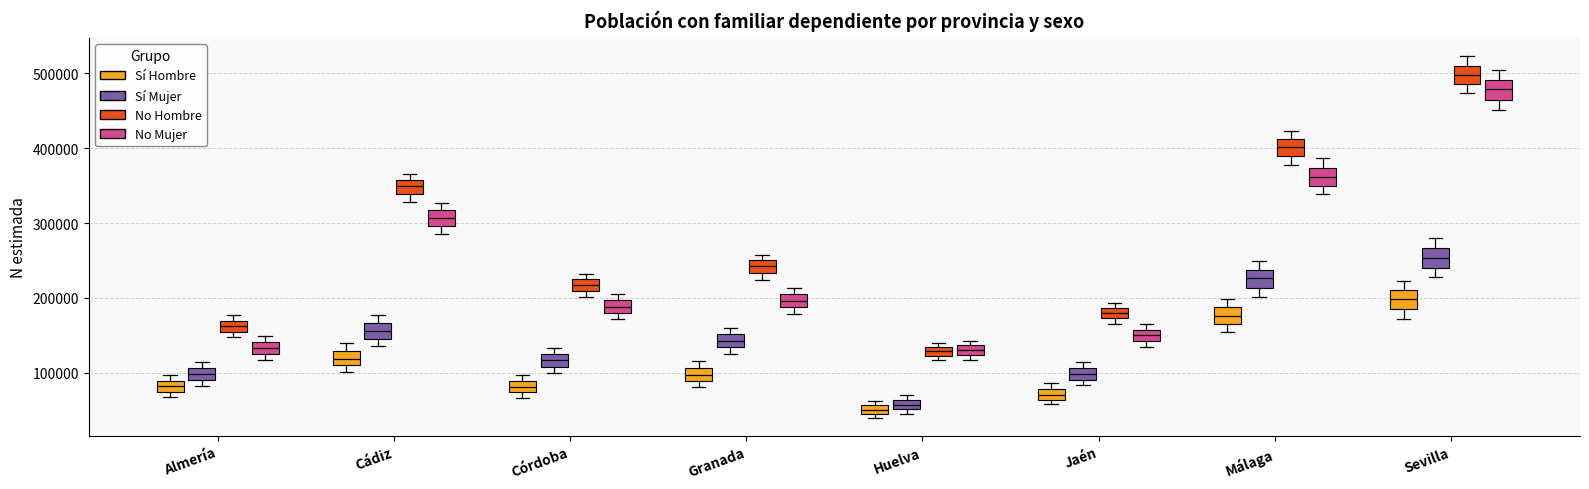

Where is the lower edge of the box for Huelva (Sí Mujer) on the y-axis? The values are not printed on the chart, so give them approximately, as read against the axis.

50000